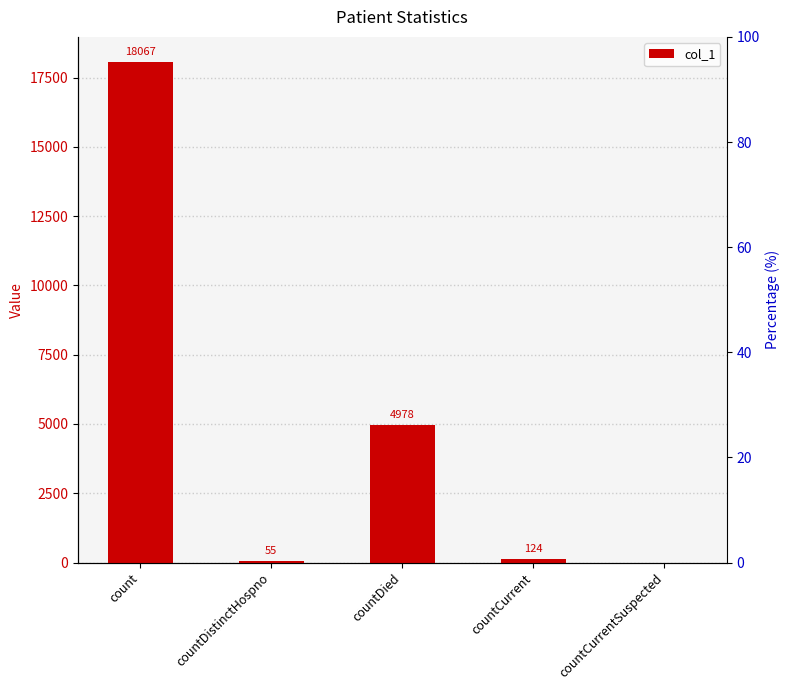

How many values are below 124?

2